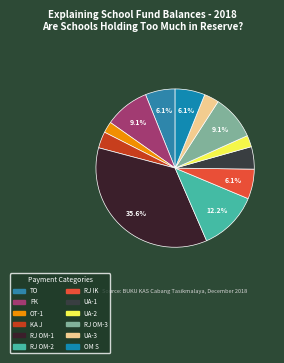

Which slice is the smallest?

OT-1